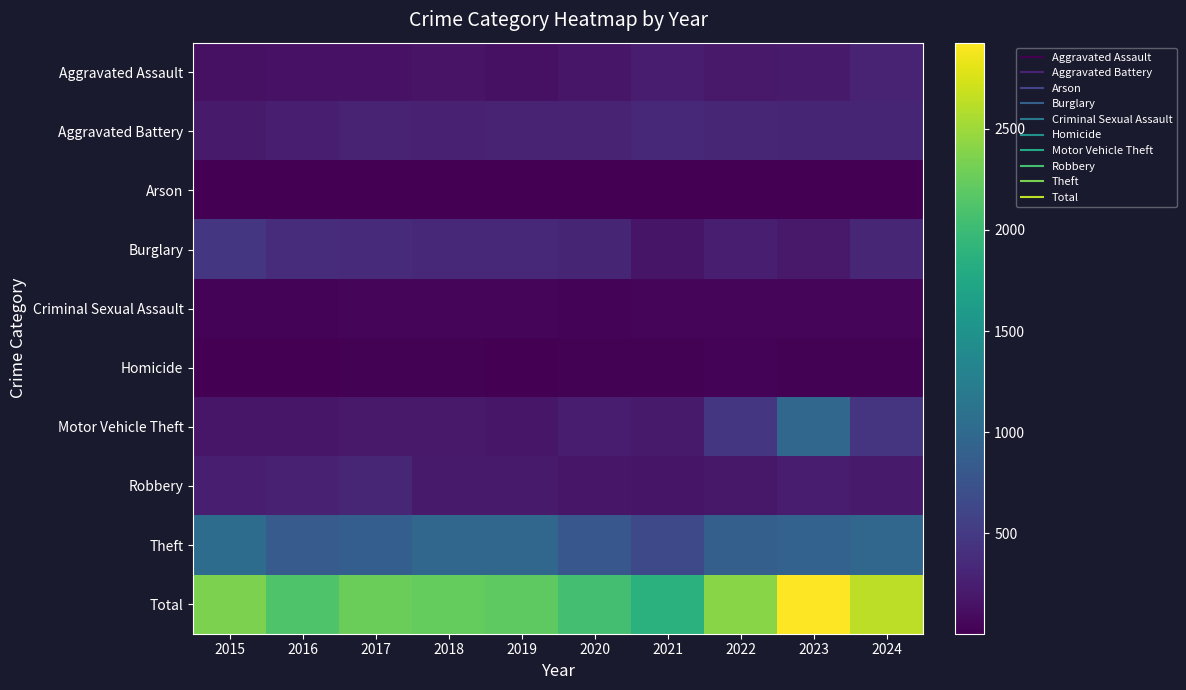

Which category has the highest value across all series?

2023